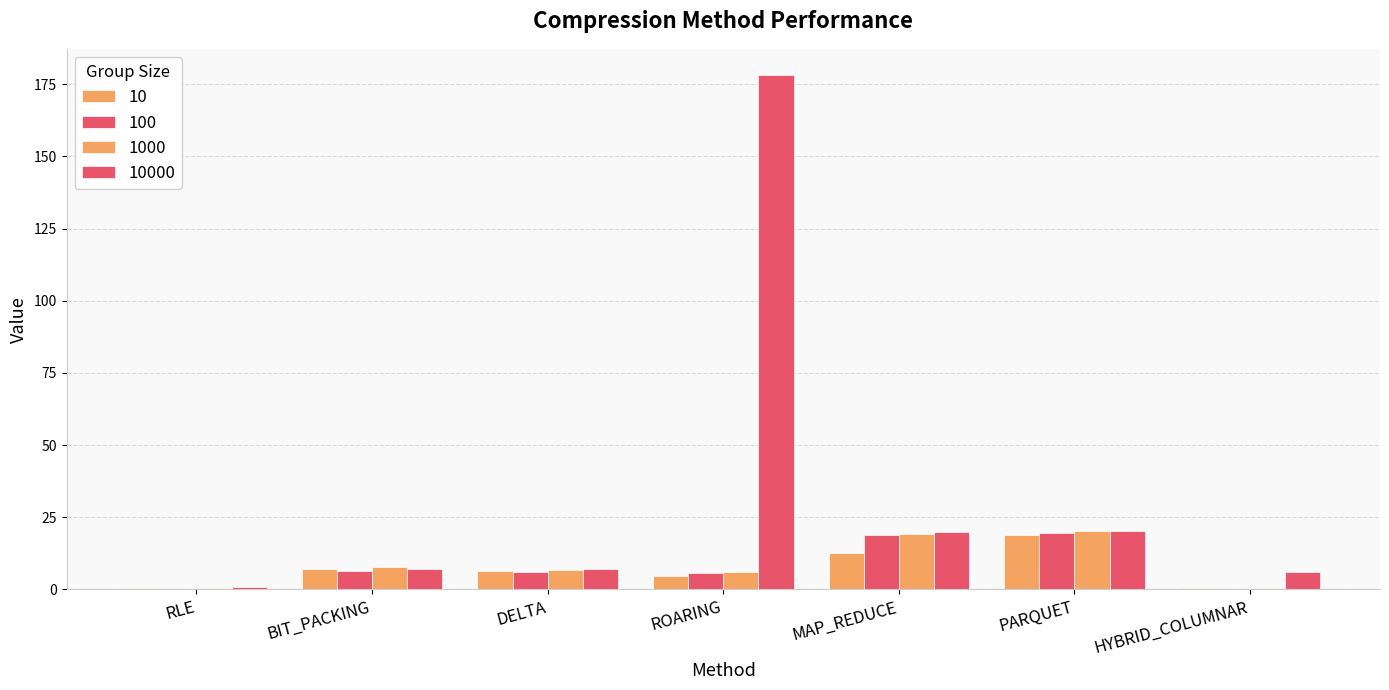

Which has a higher value, BIT_PACKING or RLE?

BIT_PACKING